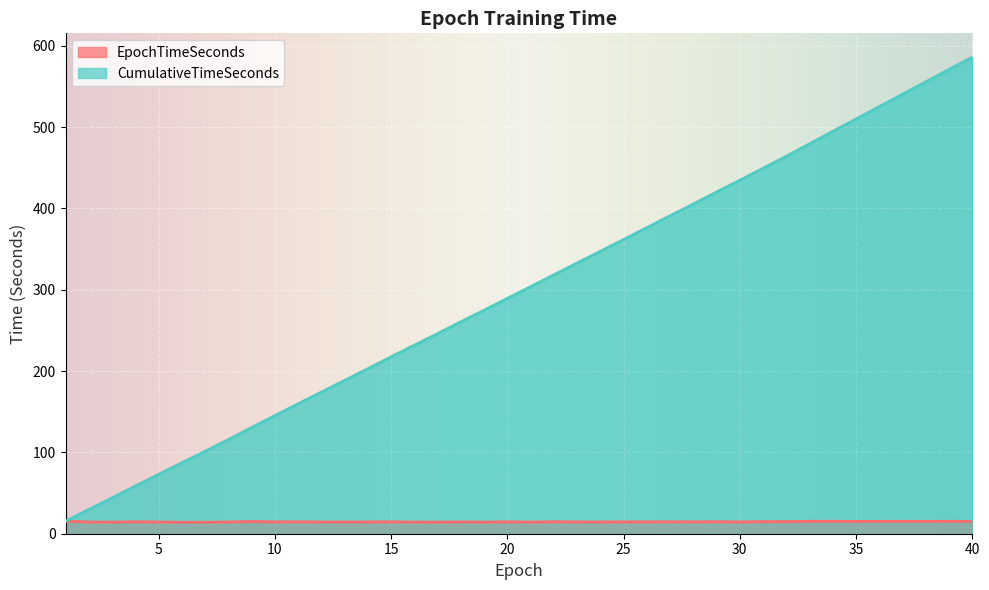

True or false: EpochTimeSeconds and CumulativeTimeSeconds intersect in this chart.

False